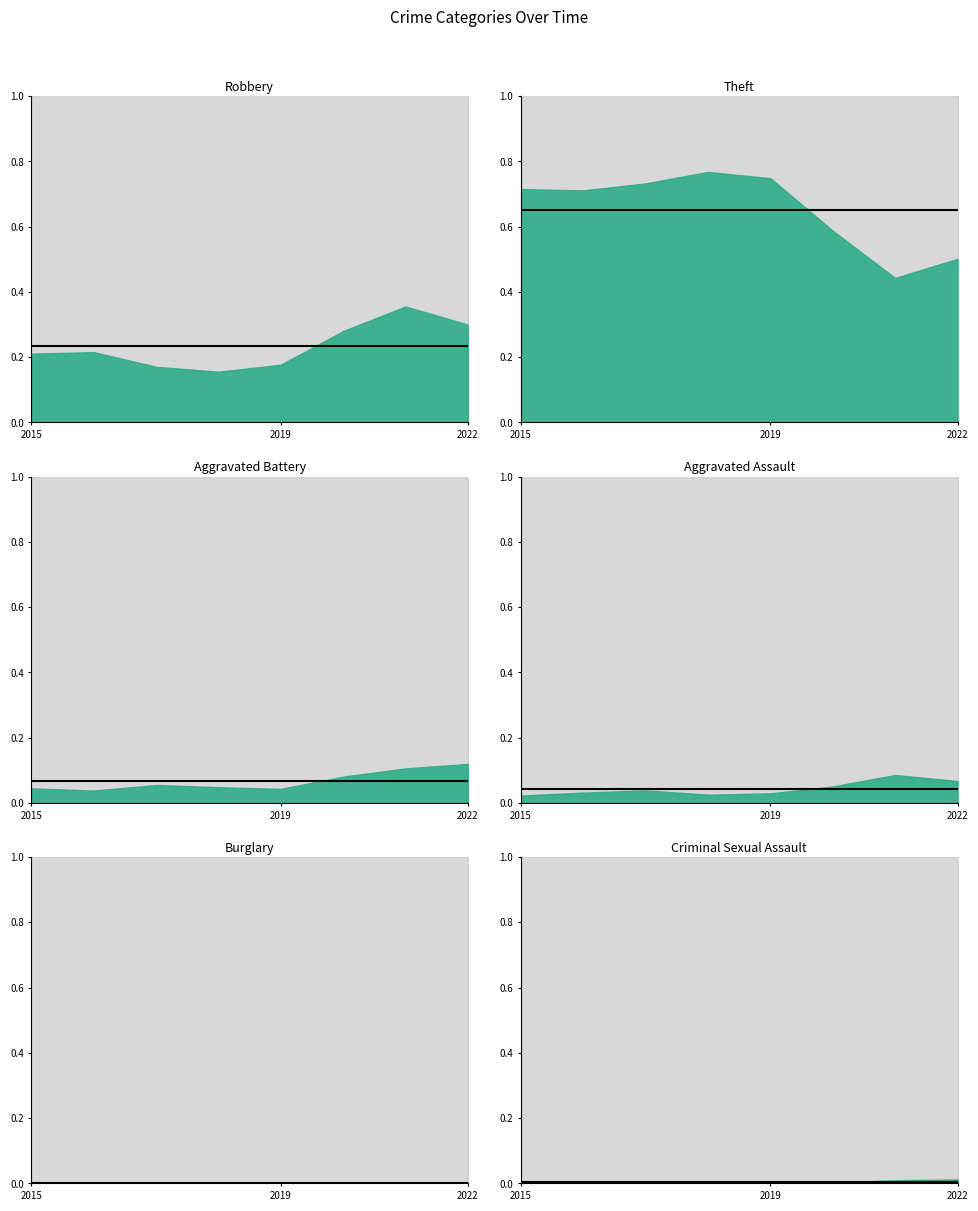

Where is Burglary mean nearest to the value 0?

2015